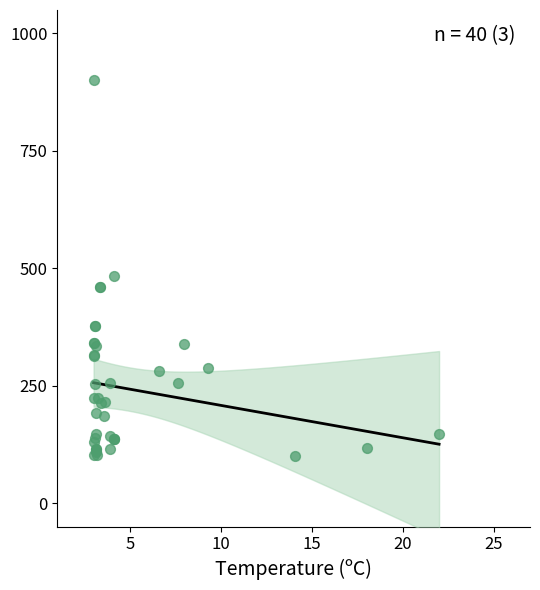

What Y value in the scatter plot is closest to 500?

482.7